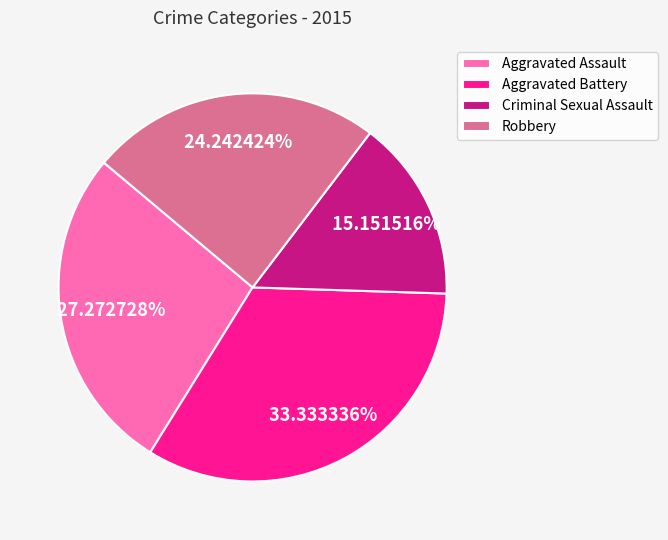

How many segments does this pie chart have?

4